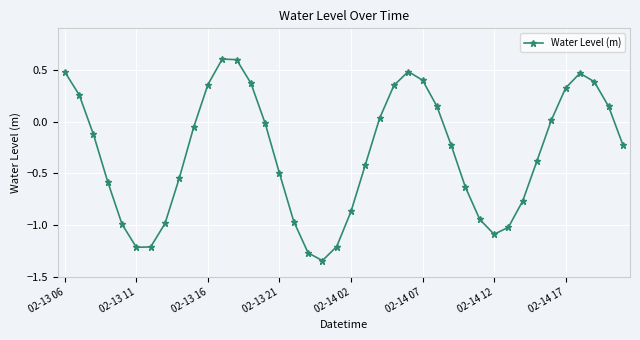

What is the difference between the maximum and second lowest values?

1.9